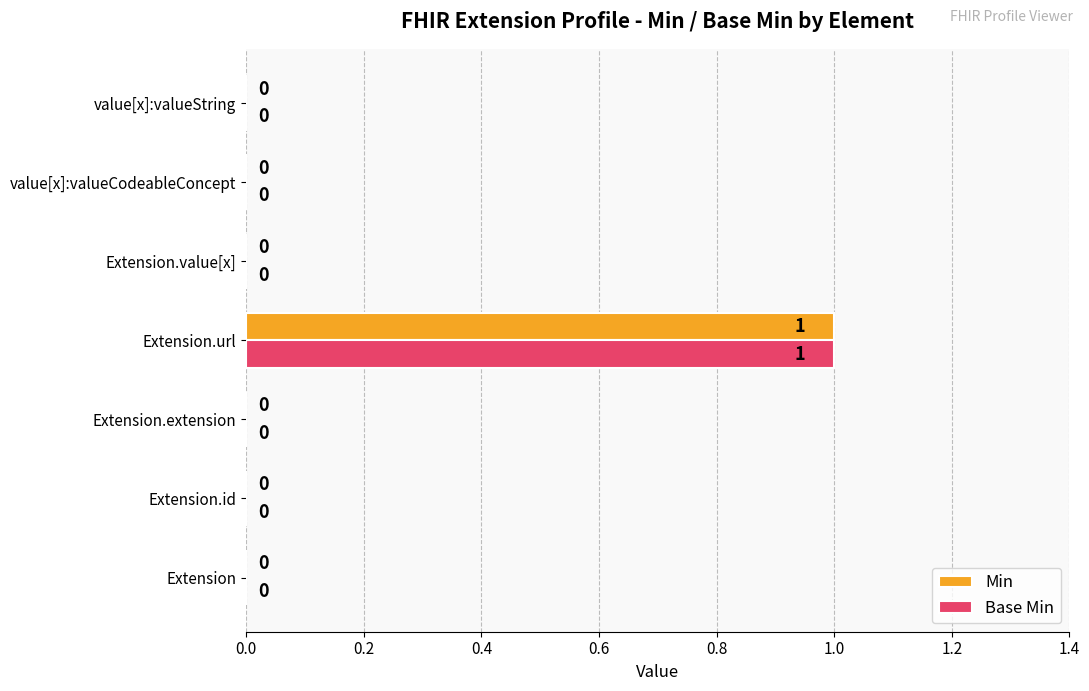

Count the Base Min values in the range 0 to 1.

7